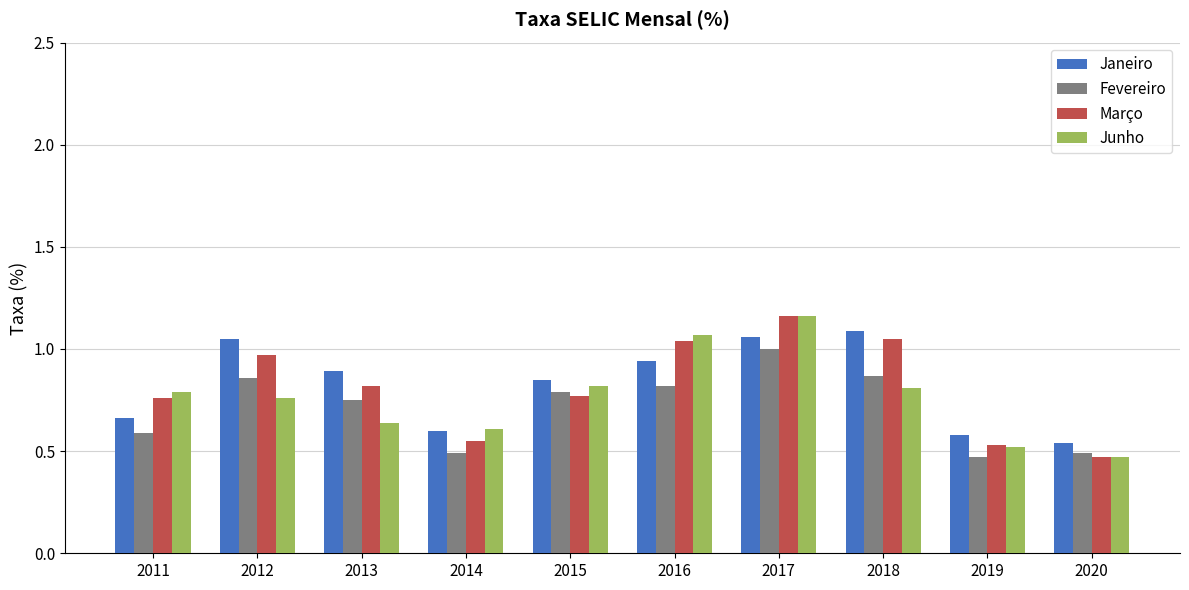

What is the difference between the second highest and second lowest values in the Fevereiro series?

0.4